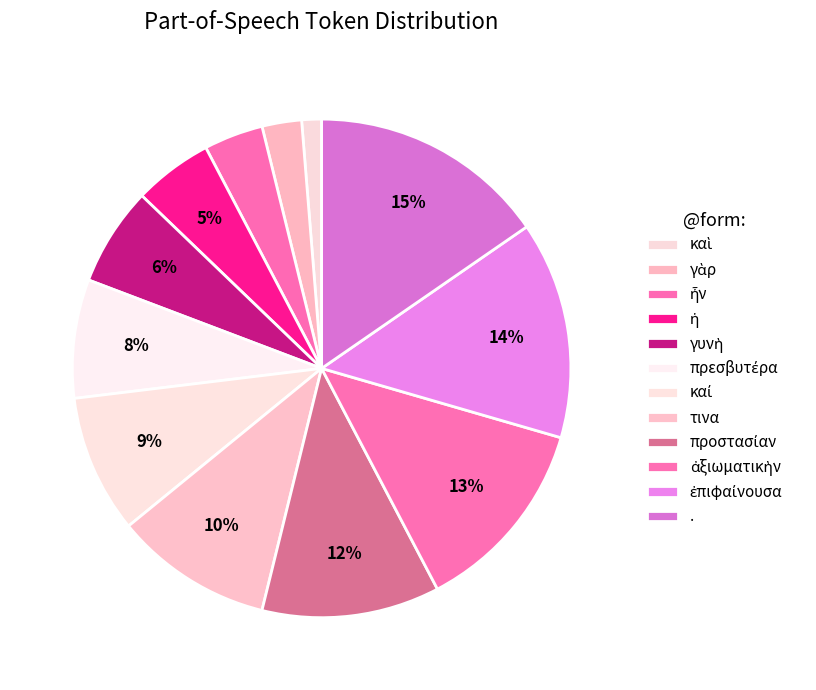

Count the number of slices in the pie.

12